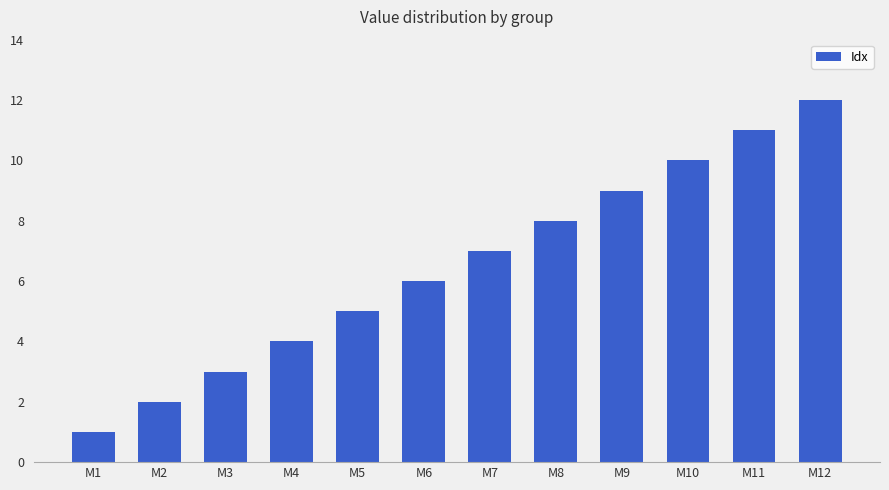

Reading left to right, transcribe all the data shown in this chart.

M1=1	M2=2	M3=3	M4=4	M5=5	M6=6	M7=7	M8=8	M9=9	M10=10	M11=11	M12=12